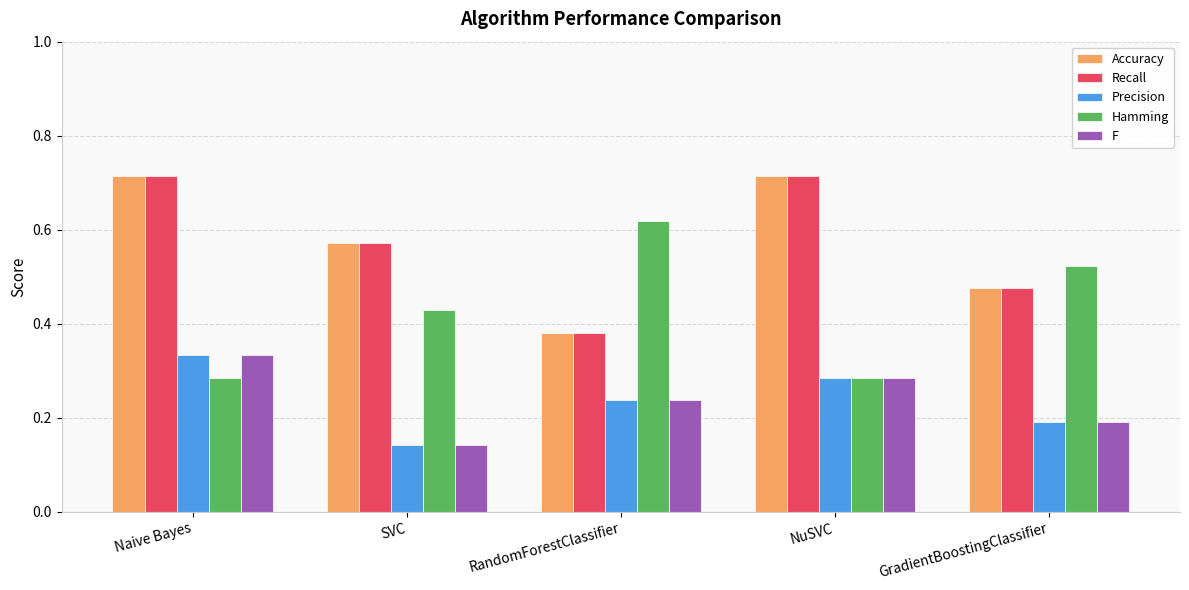

At which label does Recall reach its minimum?

RandomForestClassifier